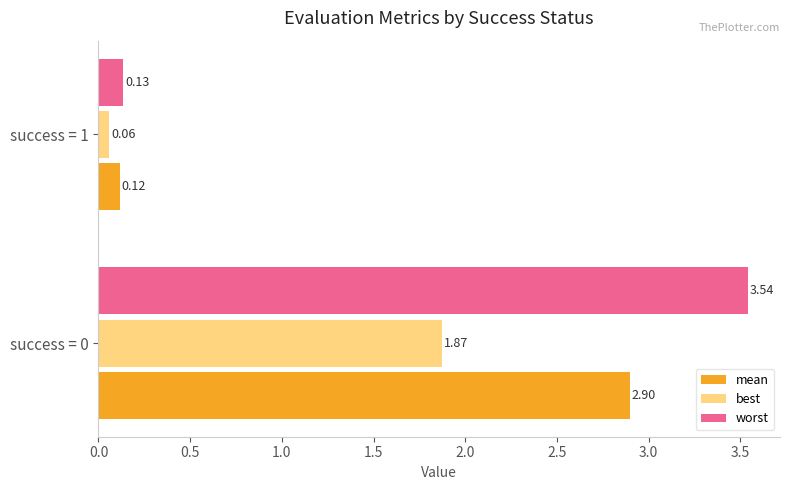

Rank the series by their maximum value, from lowest to highest.

best, mean, worst